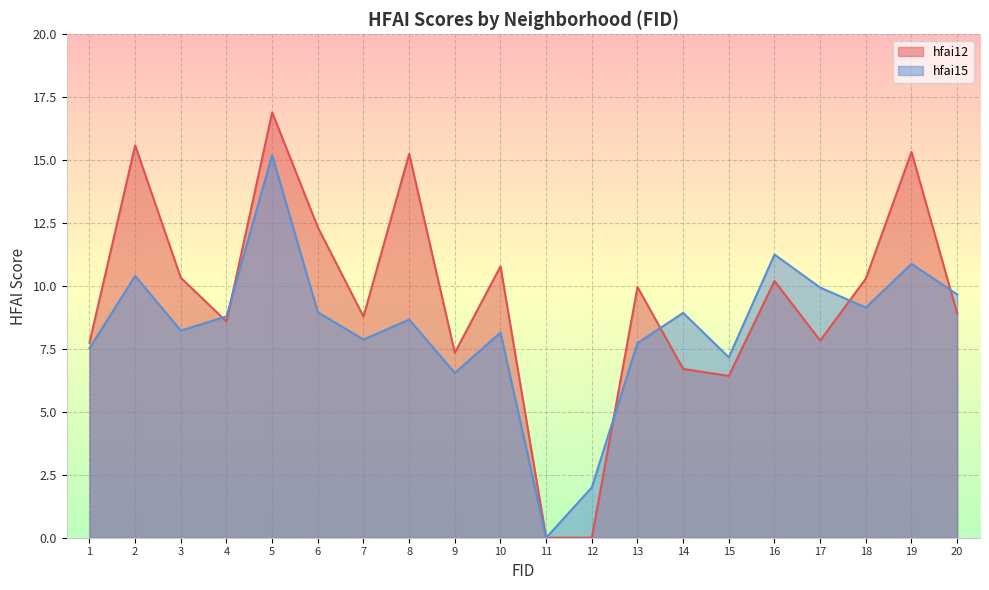

At which category does hfai12 reach its first local peak?

2